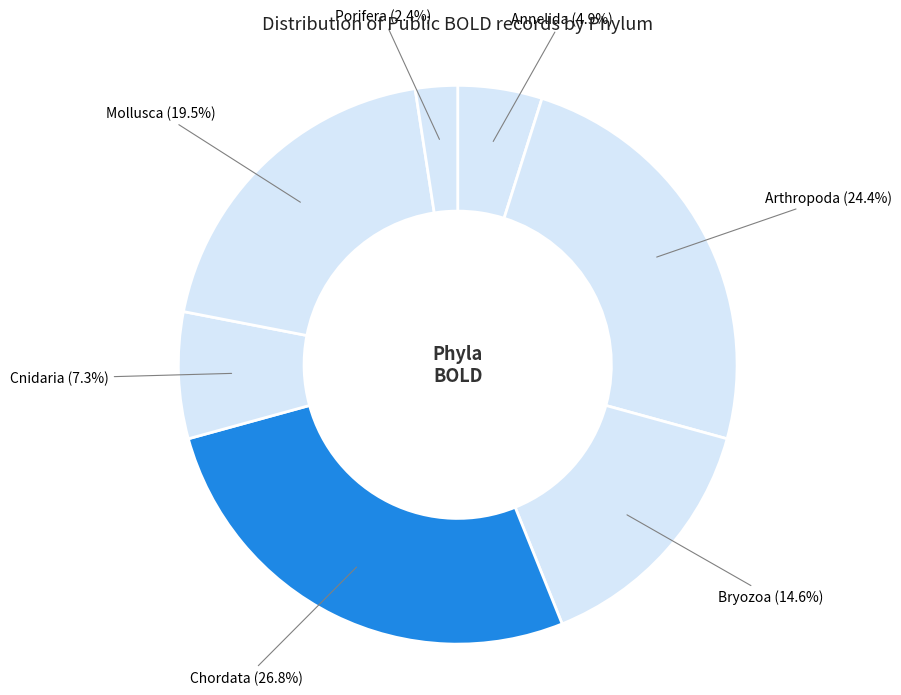

What is the smallest slice in the pie chart?

Porifera